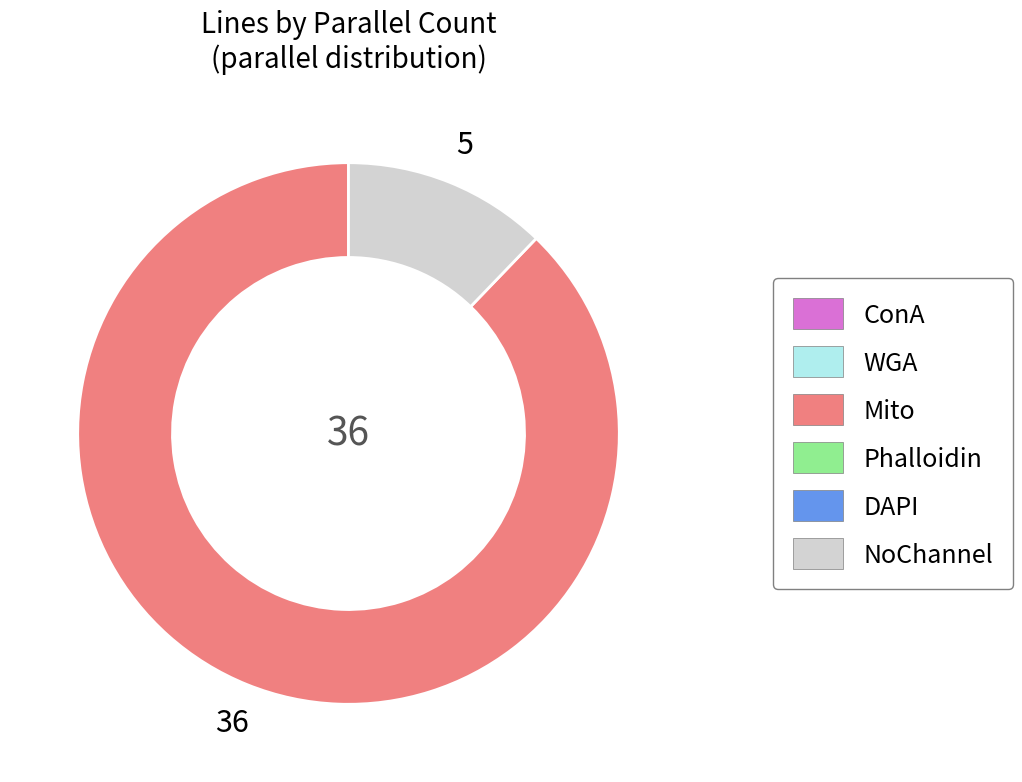

Is there a majority slice in this chart?

Yes